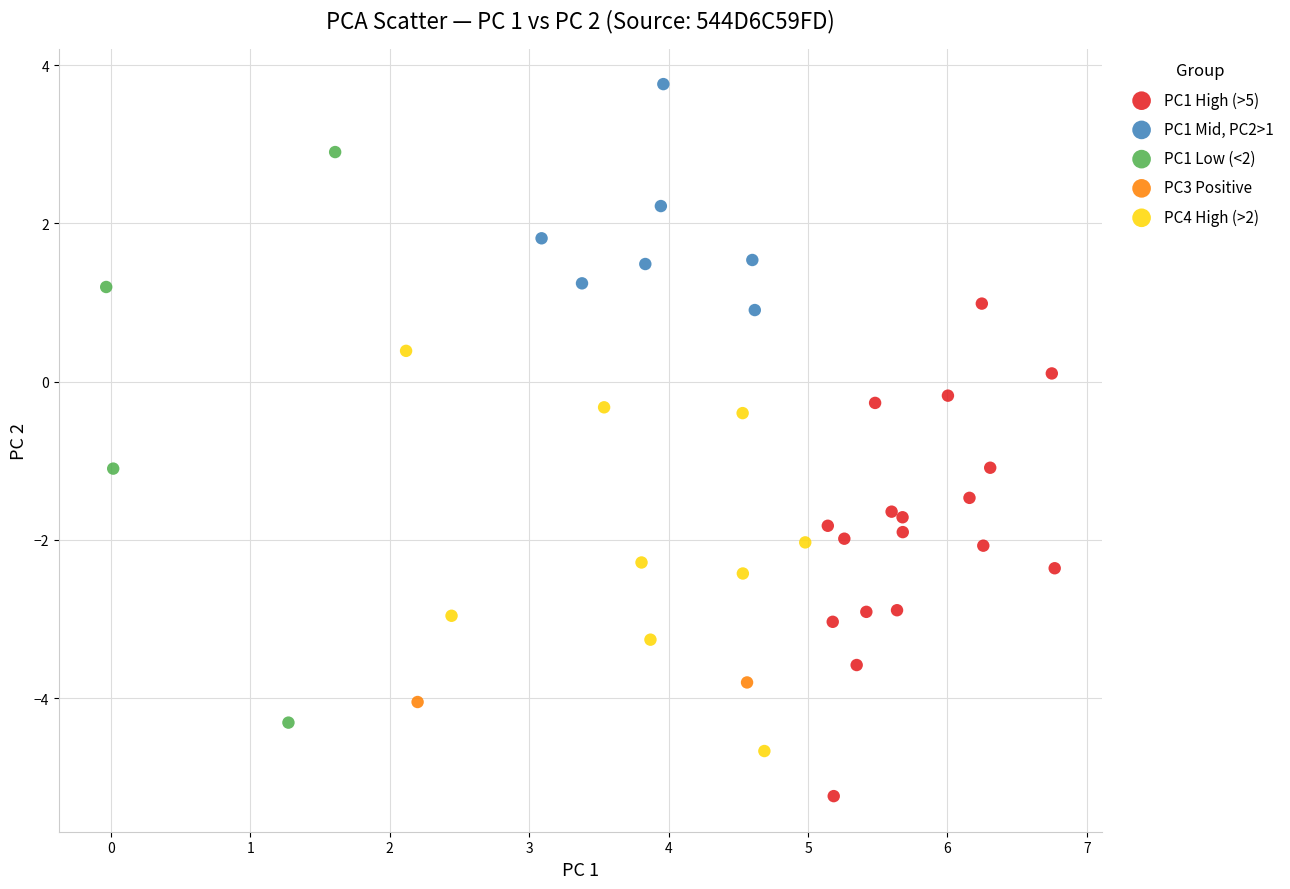

What are all the series names shown in the legend?

PC1 High (>5), PC1 Mid, PC2>1, PC1 Low (<2), PC3 Positive, PC4 High (>2)